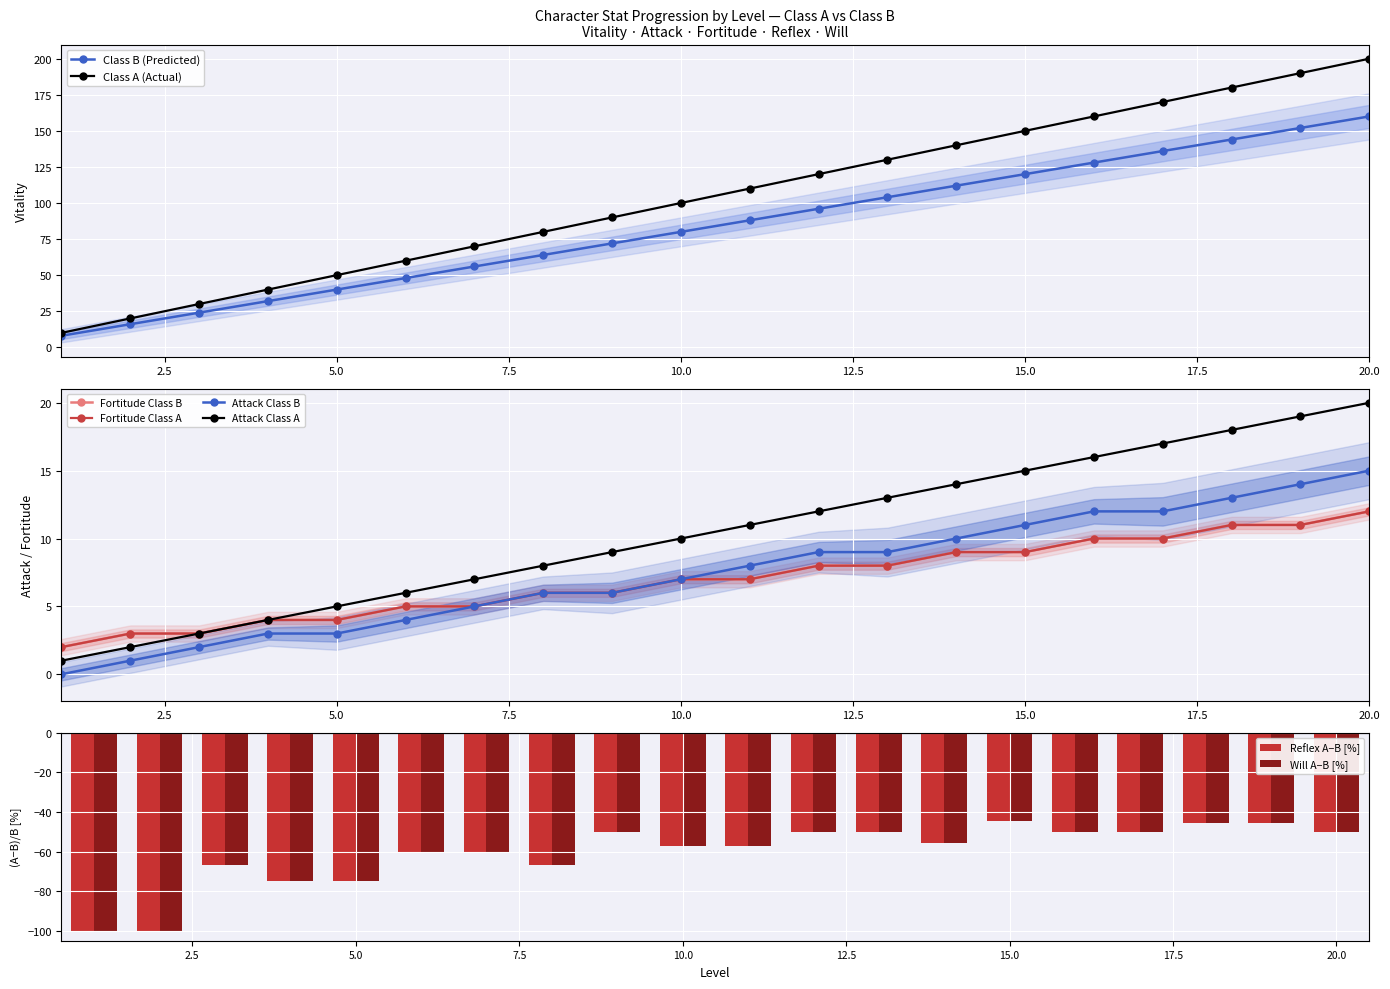

At which category does the chart reach its peak across all series?

20